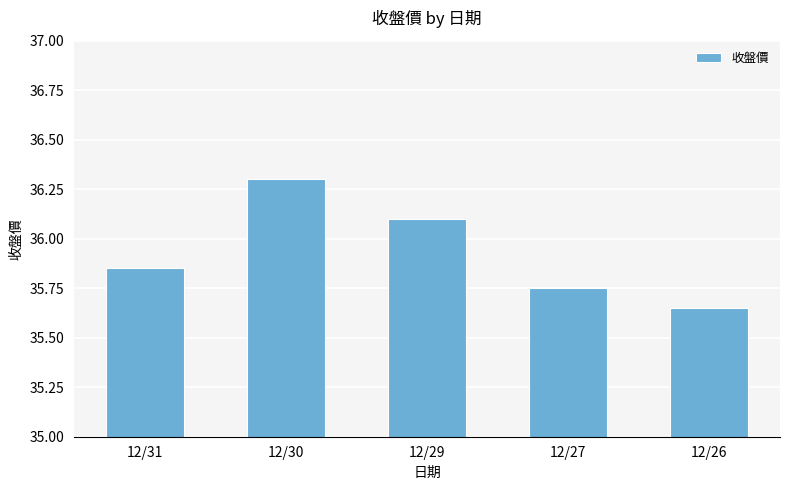

Rank the categories by value from highest to lowest.

12/30, 12/29, 12/31, 12/27, 12/26